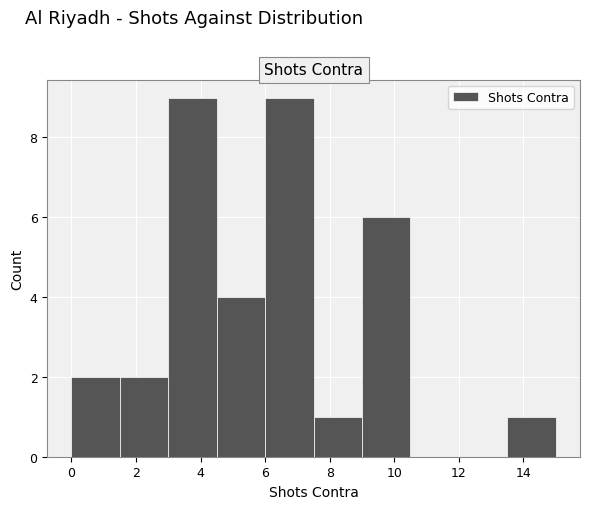

Reading left to right, list every bar in this chart as the range it spans on the x-axis followed by its height. Neither the bar edges nor the heights are printed on the chart, so give them approximately, as read against the axes.

0.0 to 1.5: 2
1.5 to 3.0: 2
3.0 to 4.5: 9
4.5 to 6.0: 4
6.0 to 7.5: 9
7.5 to 9.0: 1
9.0 to 10.5: 6
10.5 to 12.0: 0
12.0 to 13.5: 0
13.5 to 15.0: 1